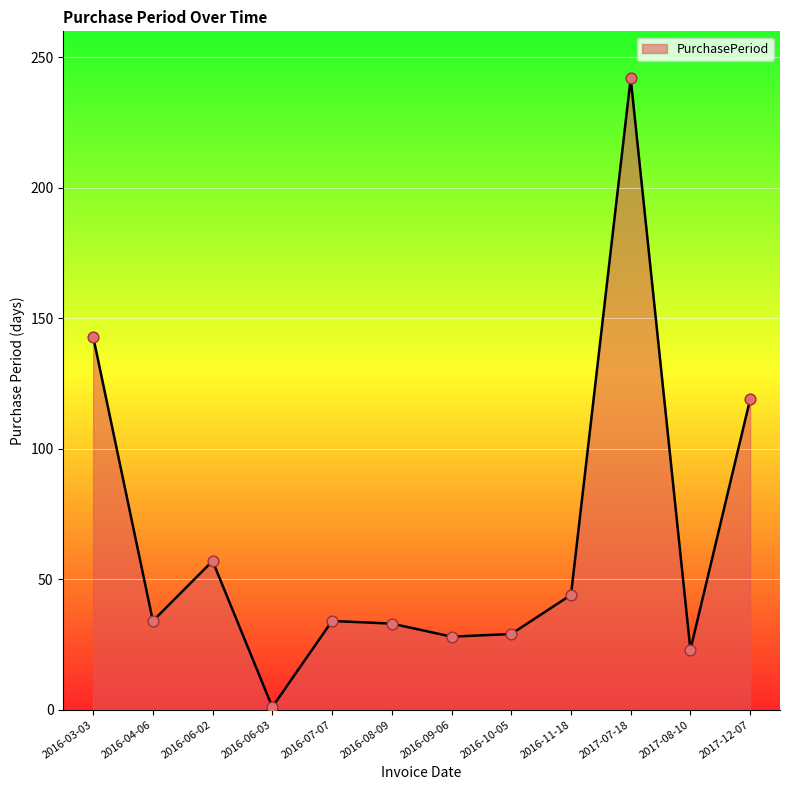

What is the change in value from 2016-07-07 to 2016-11-18?

+10